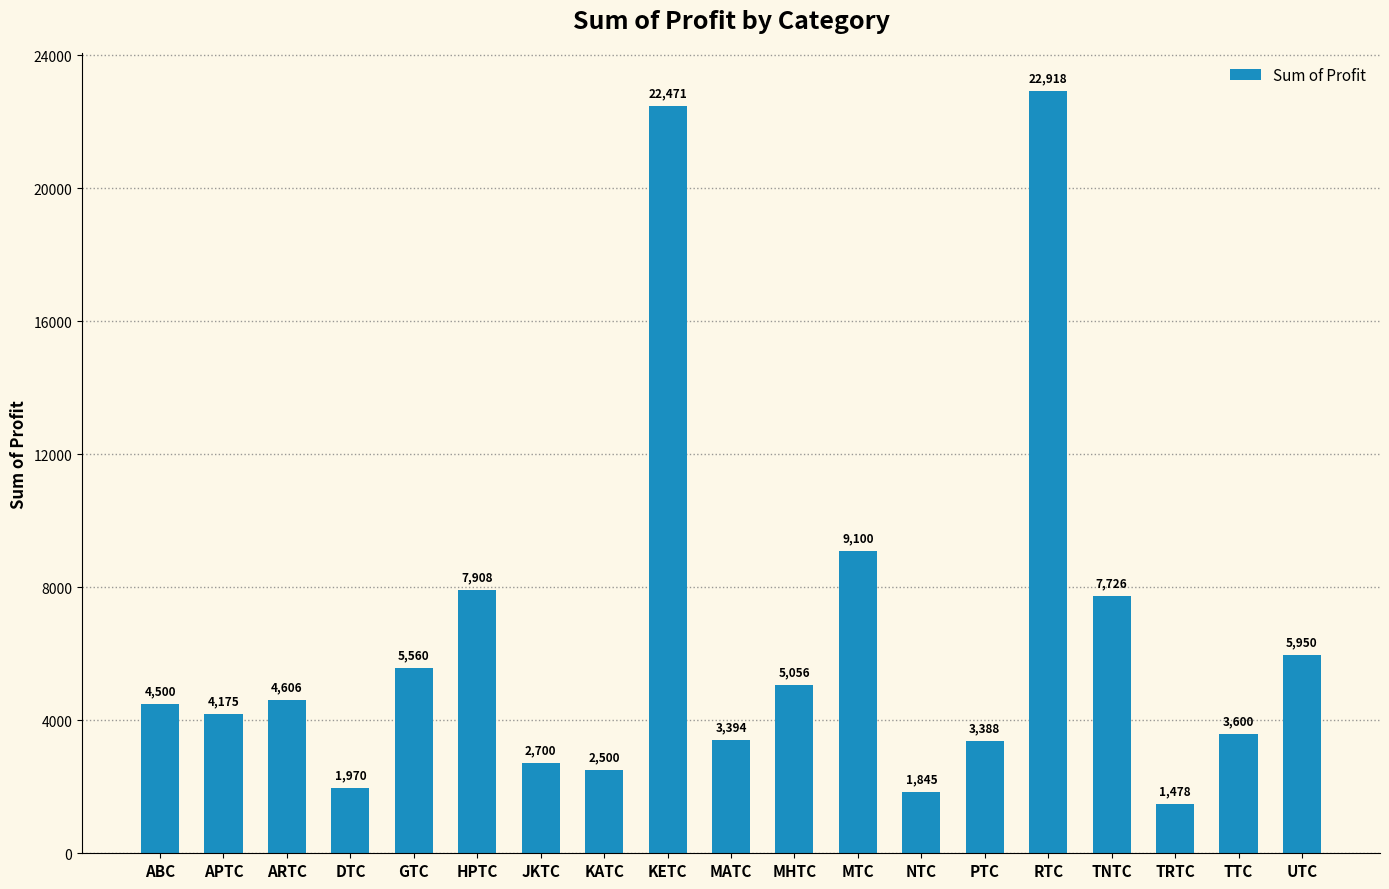

How many distinct data groups are displayed?

1